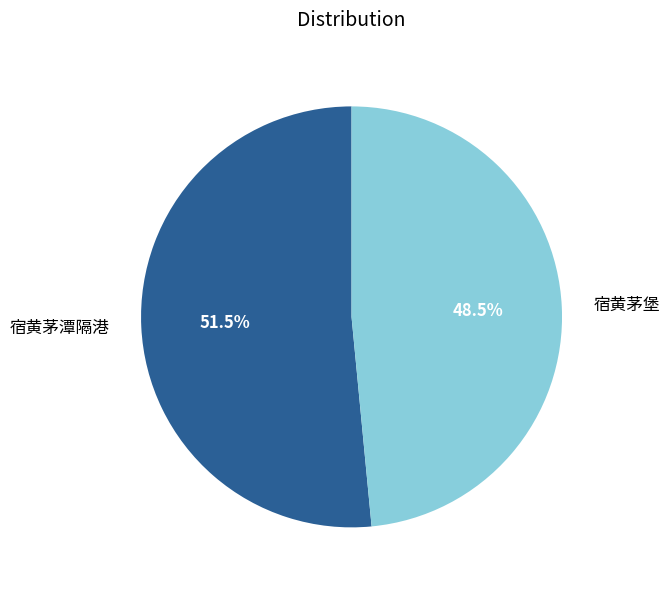

Which slice is the largest?

宿黄茅潭隔港